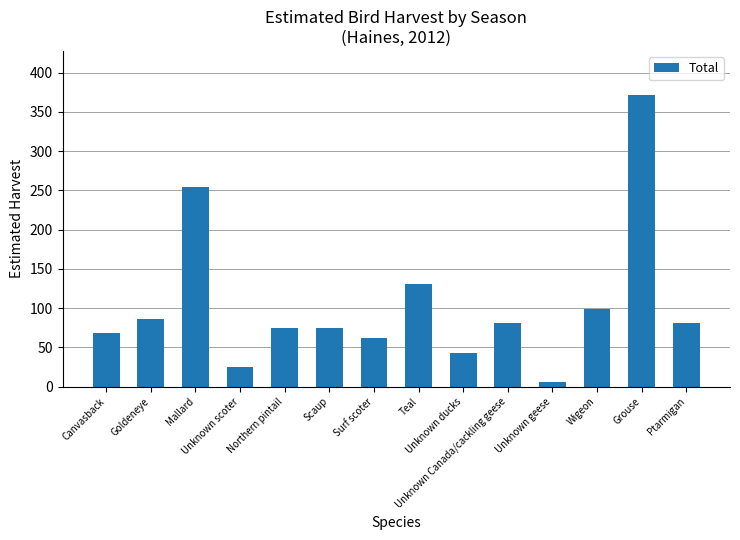

The chart shows a value of 74.4 at Northern pintail. True or false?

True